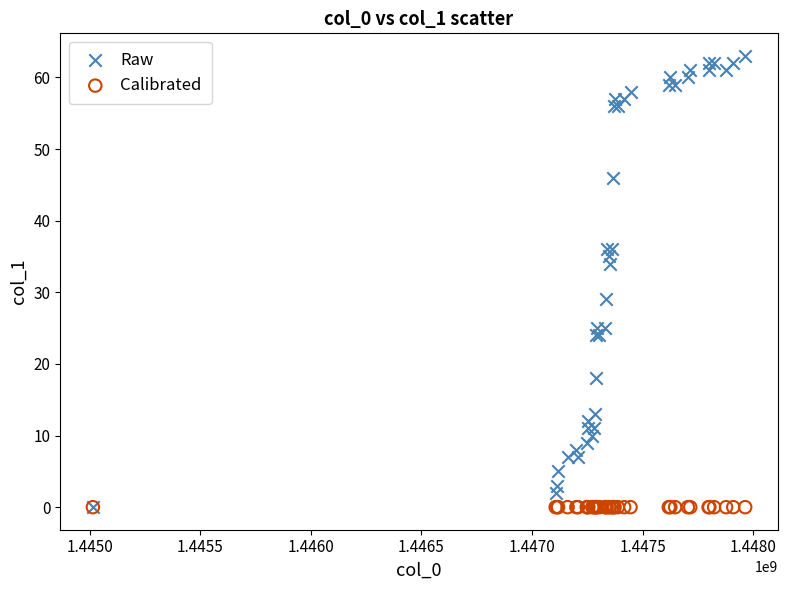

In the Raw series, what Y value is closest to 31?

29